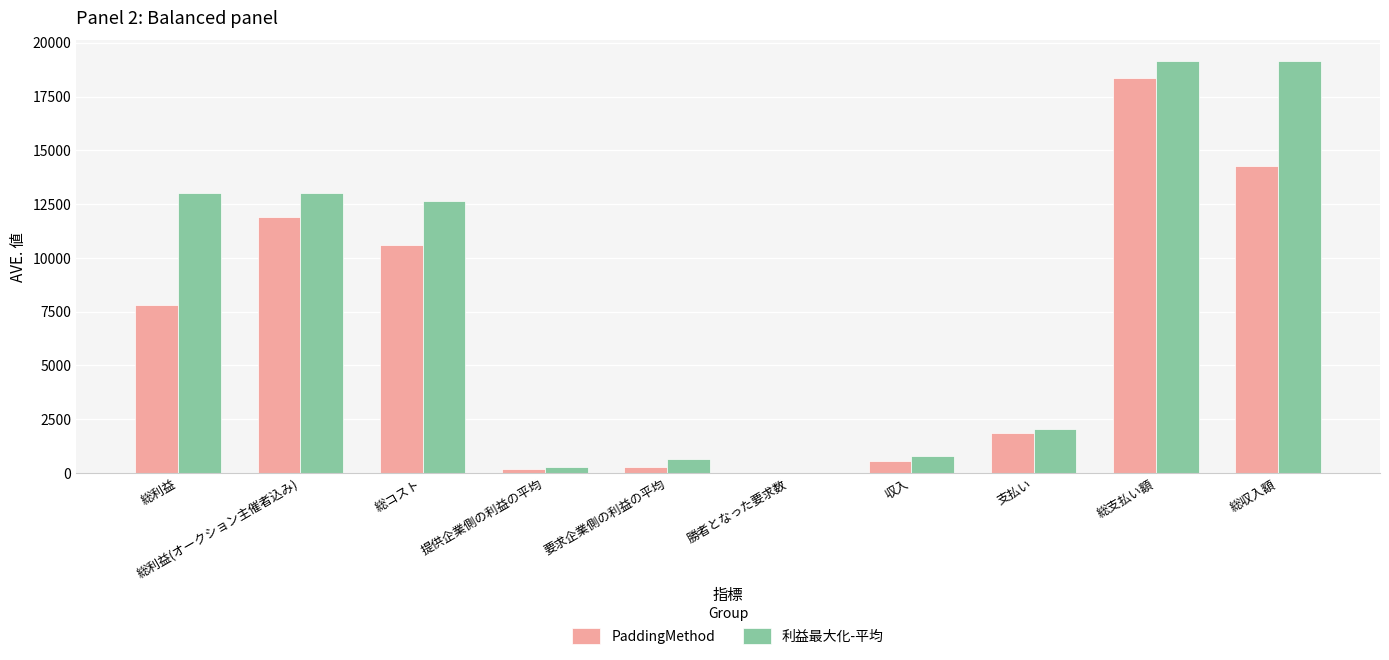

What is the total value across all series at 総支払い額?

37529.8